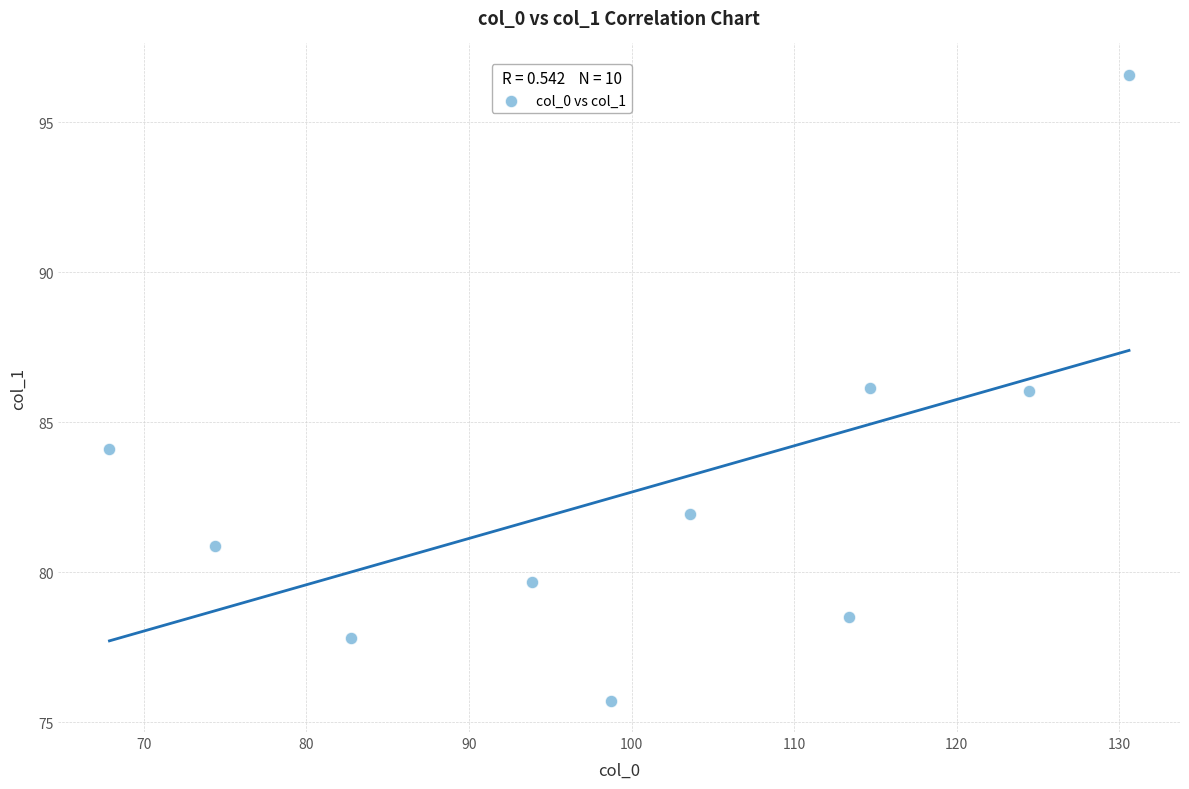

What is the range of X values (max minus min)?

62.7